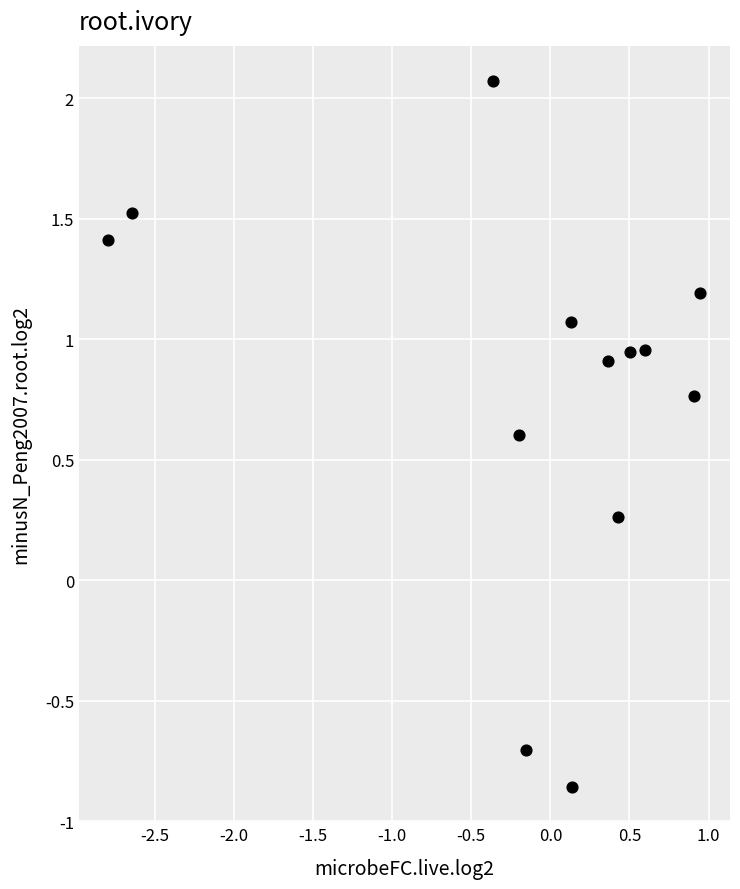

What is the range of Y values (max minus min)?

2.9